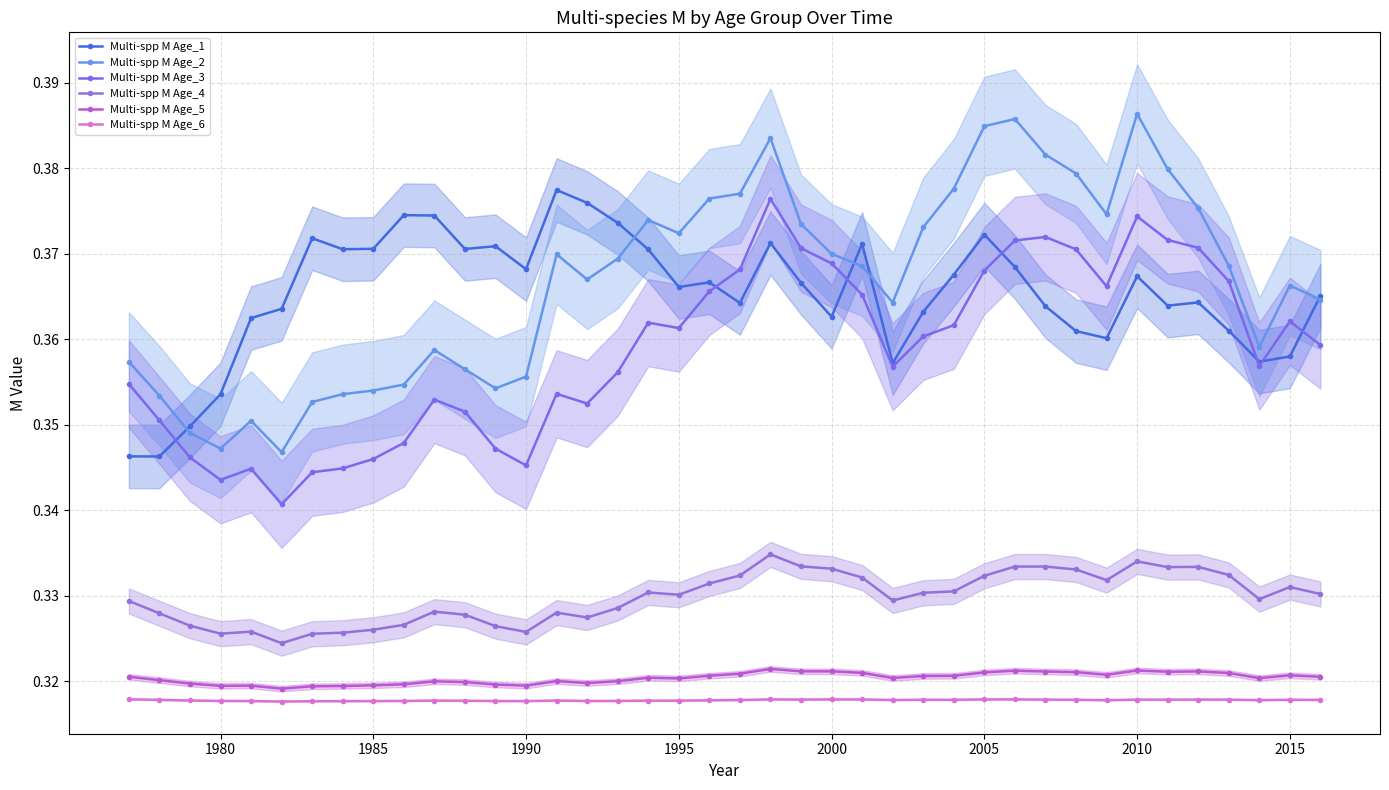

Count the number of data series in this chart.

6